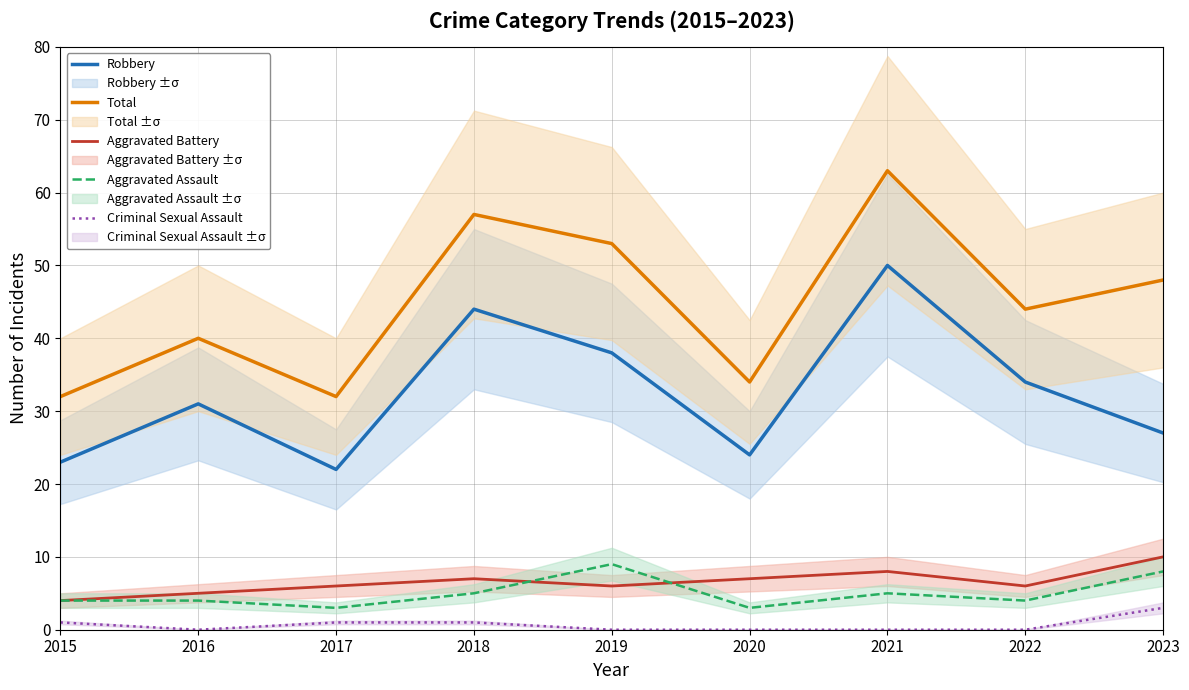

At which category does Total reach its first local valley?

2017